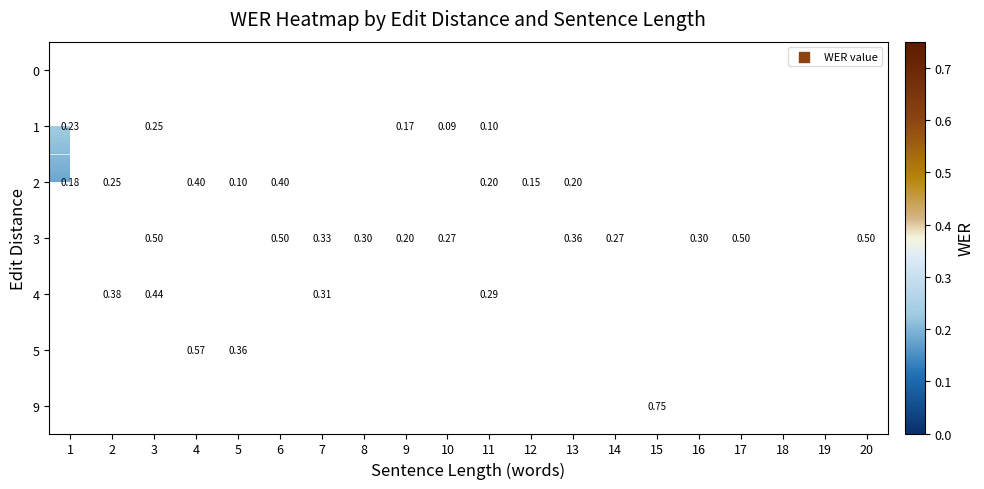

Which label corresponds to the largest value in the chart?

15